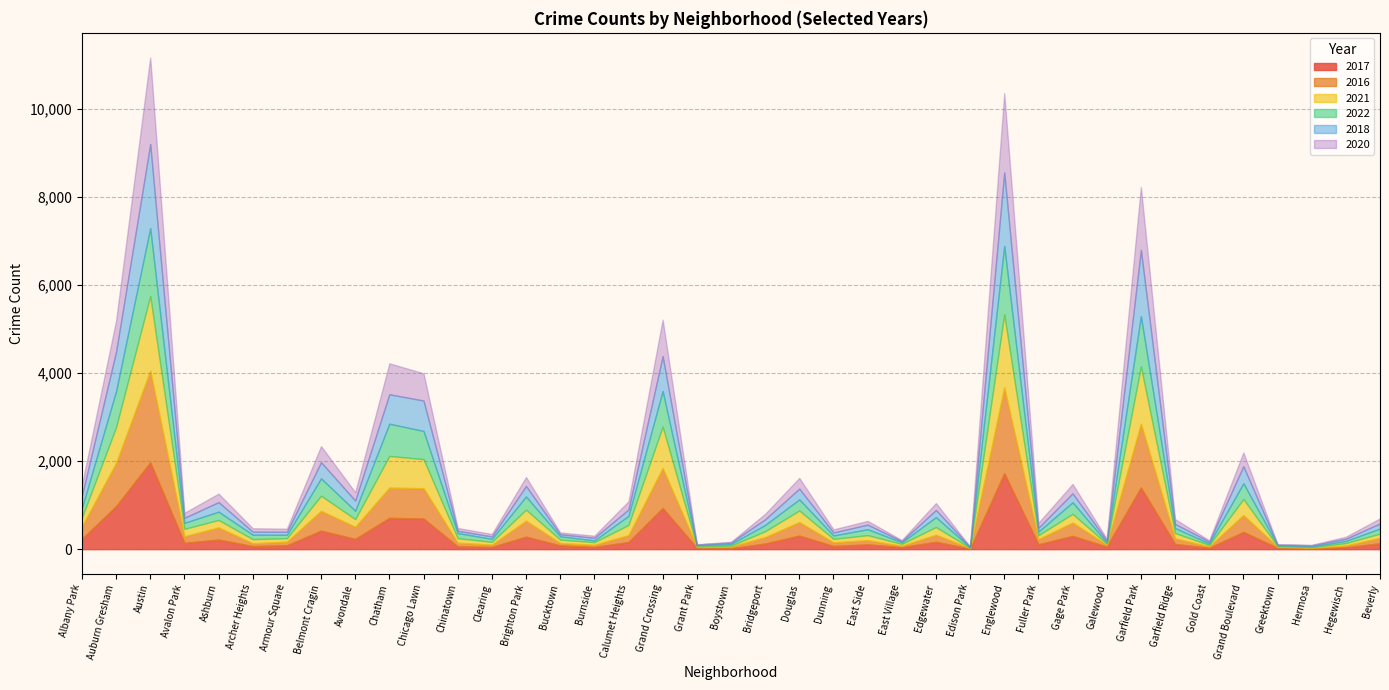

What are all the series names shown in the legend?

2017, 2016, 2021, 2022, 2018, 2020